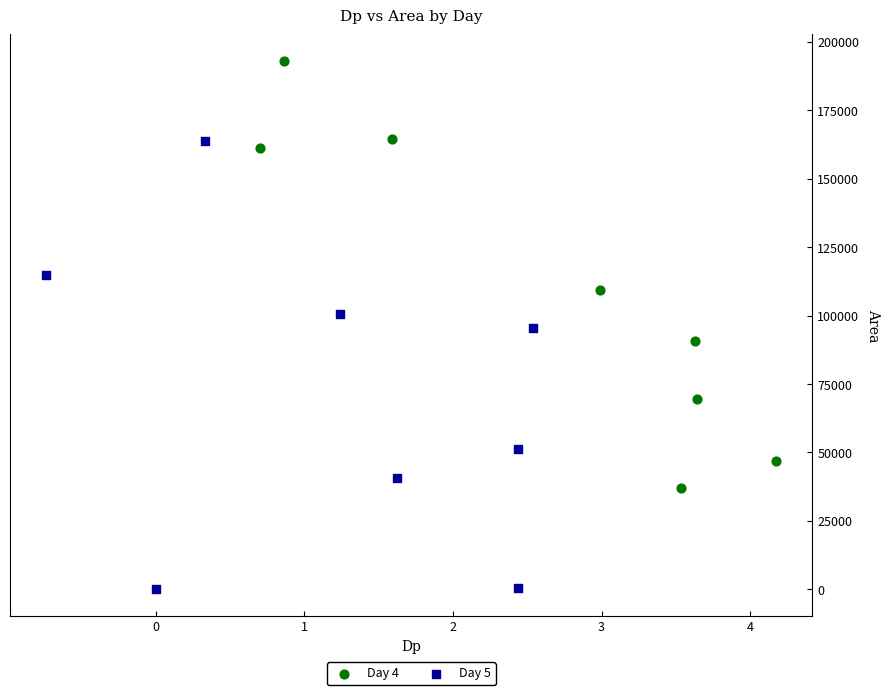

Which series contains the highest Y value?

Day 4